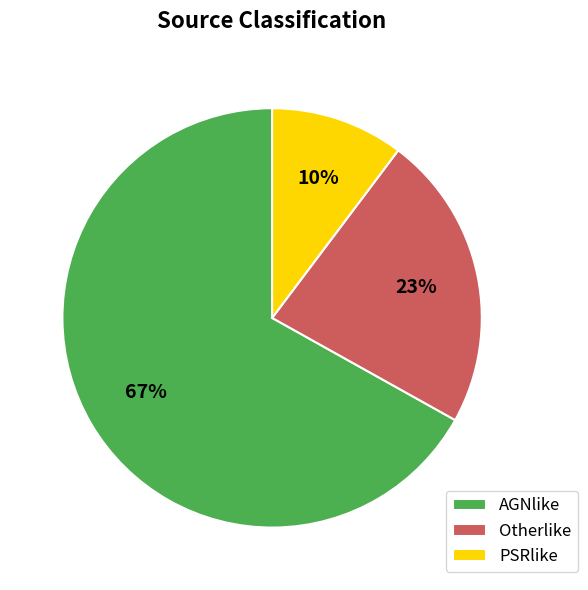

True or false: Otherlike accounts for 34% of the total.

False